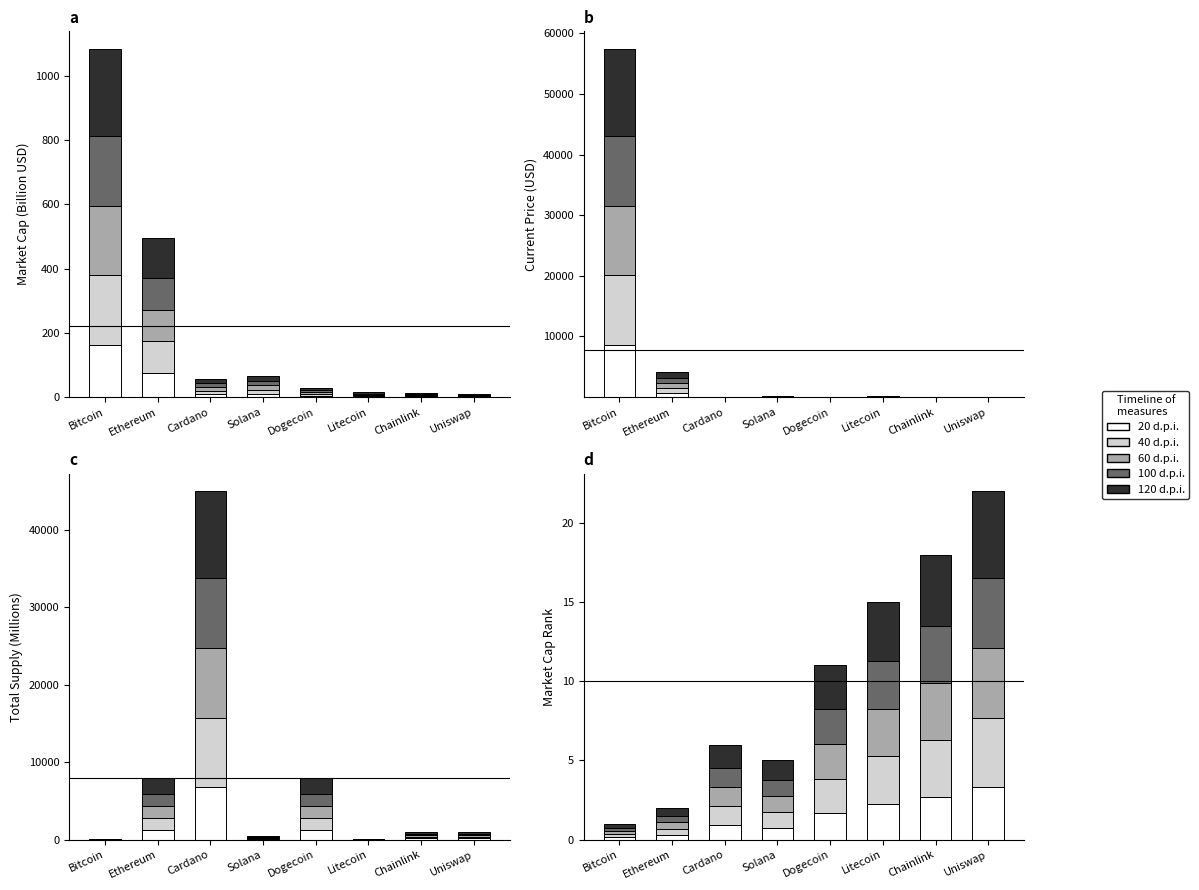

What is the sum of all 60 d.p.i. values?

16.0